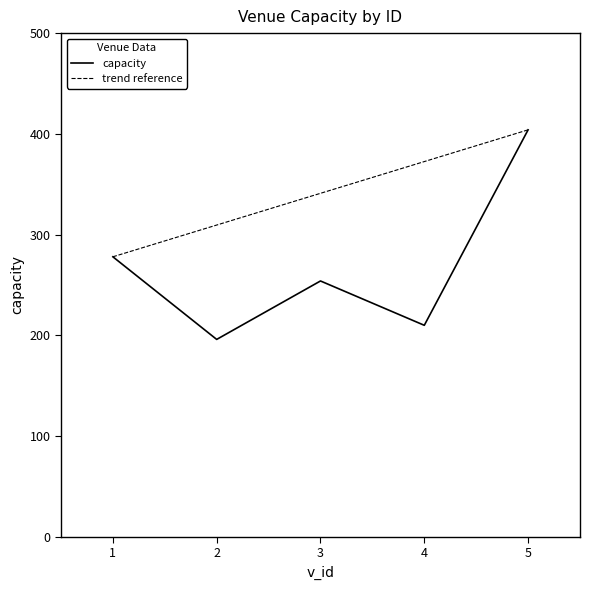

Where is the first local minimum?

2